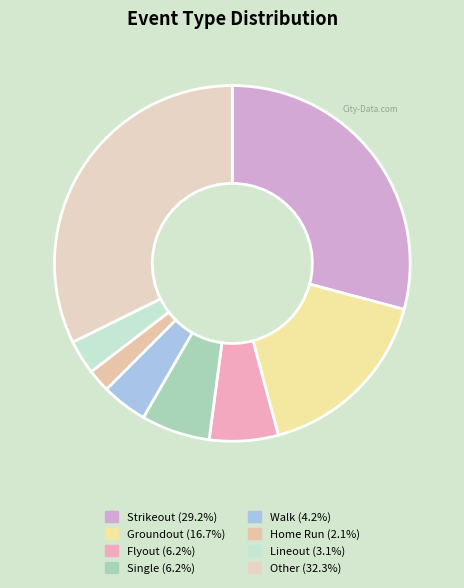

To the nearest percent, what is the combined percentage of Walk and Flyout?

10%